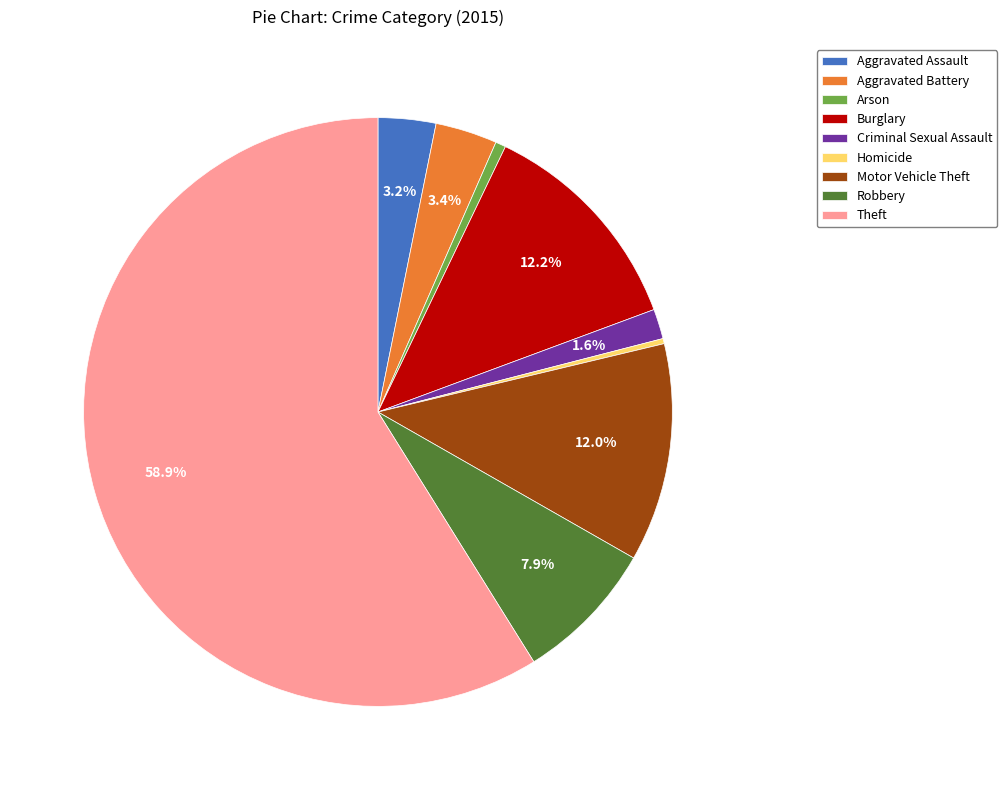

Combined, do Robbery and Theft account for over 50%?

Yes